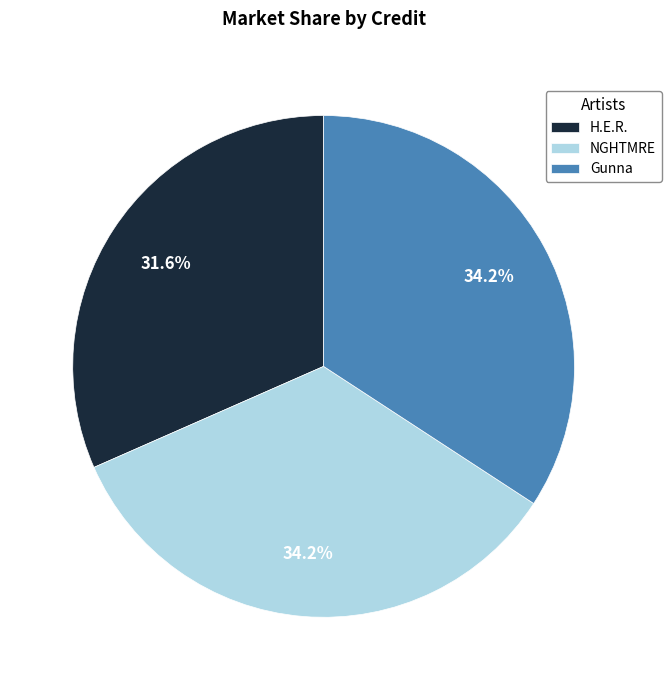

What percentage do NGHTMRE and H.E.R. together represent?

65.8%